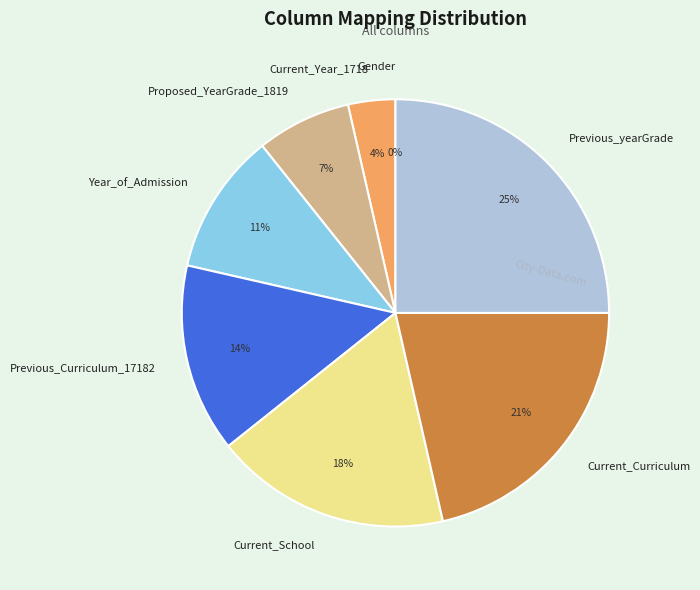

What is the largest slice in the pie chart?

Previous_yearGrade